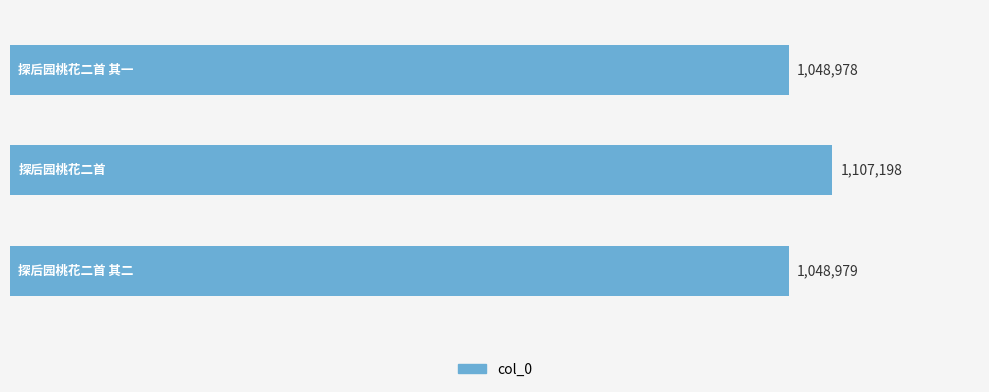

Are the bars horizontal?

Yes